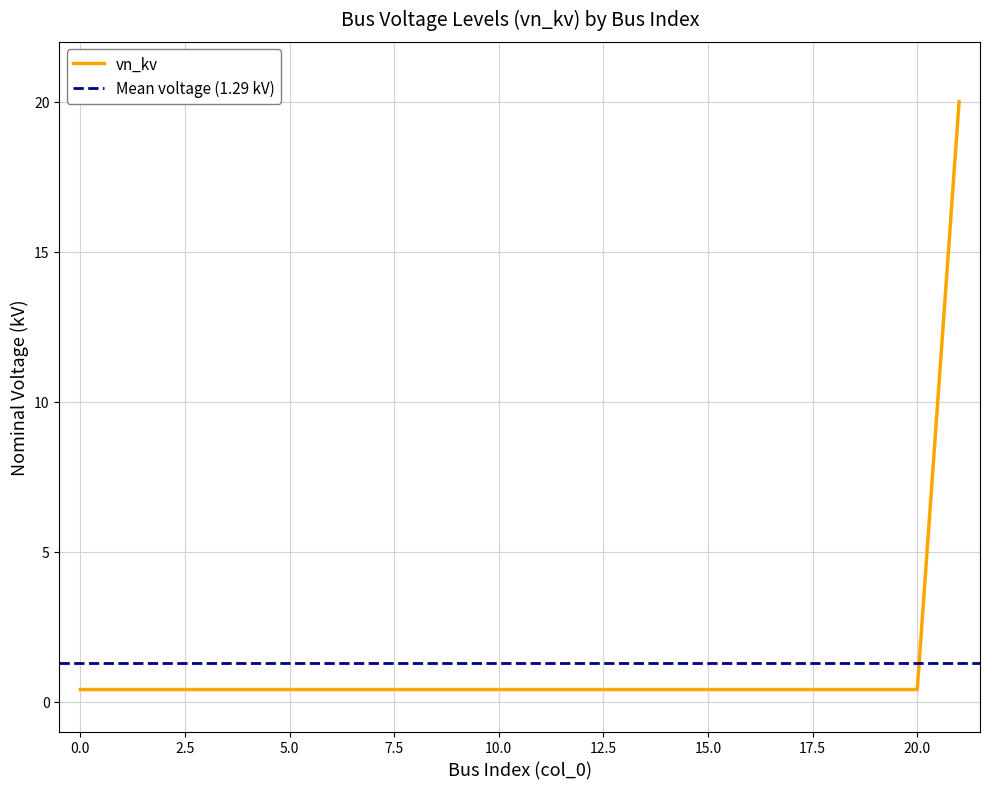

Count the number of data series in this chart.

1